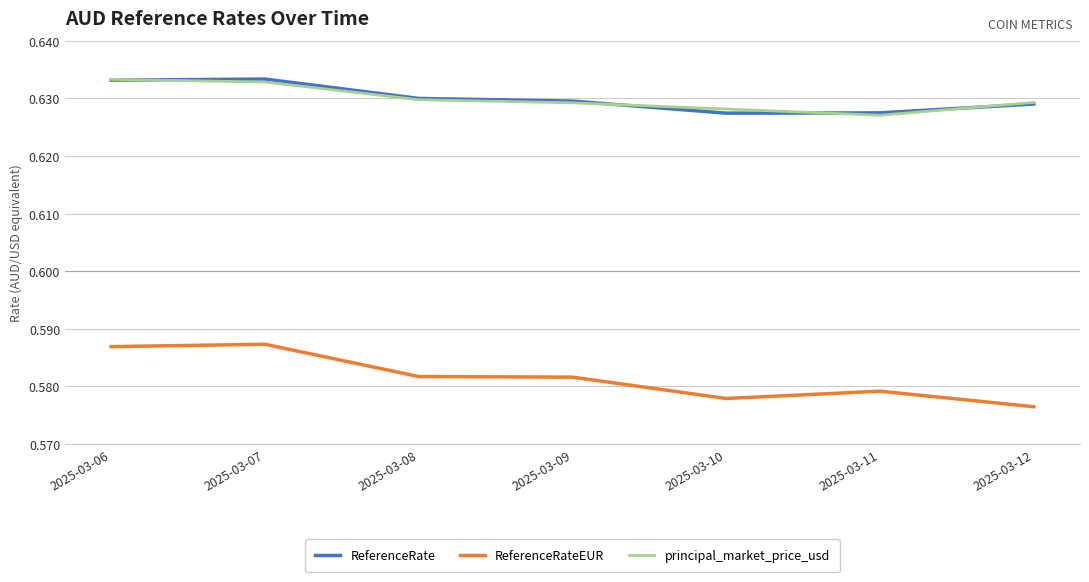

True or false: principal_market_price_usd and ReferenceRateEUR intersect in this chart.

False